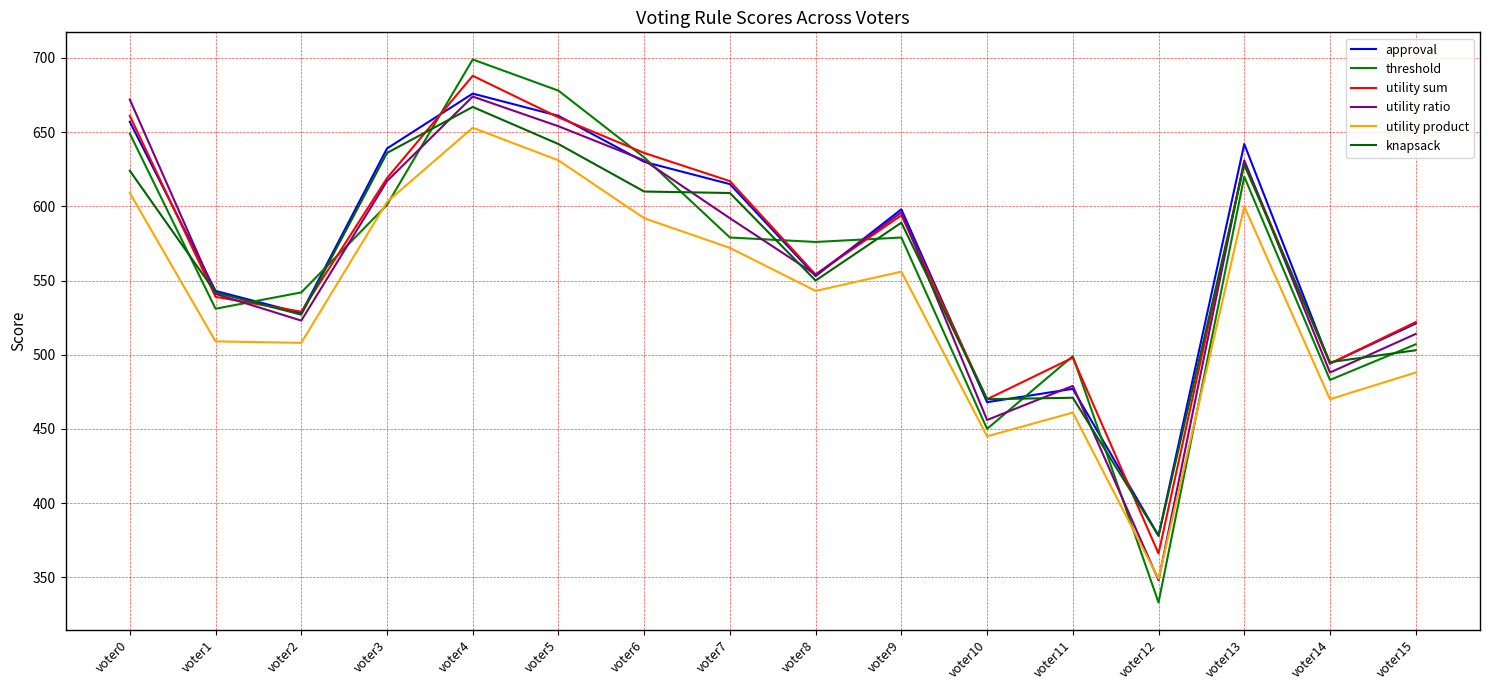

How many interior local peaks does the utility sum series have?

4